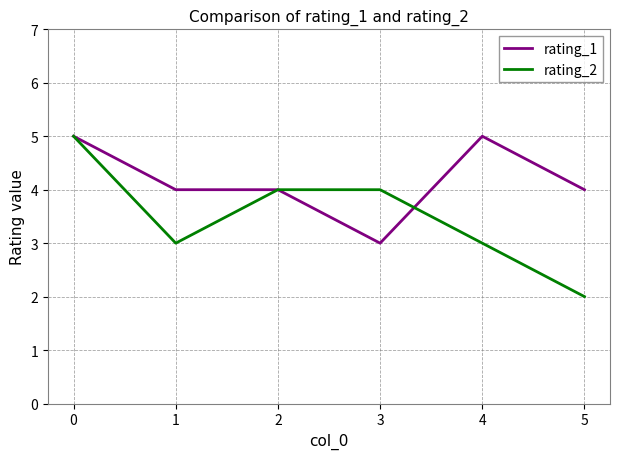

Which series has the largest total across all categories?

rating_1